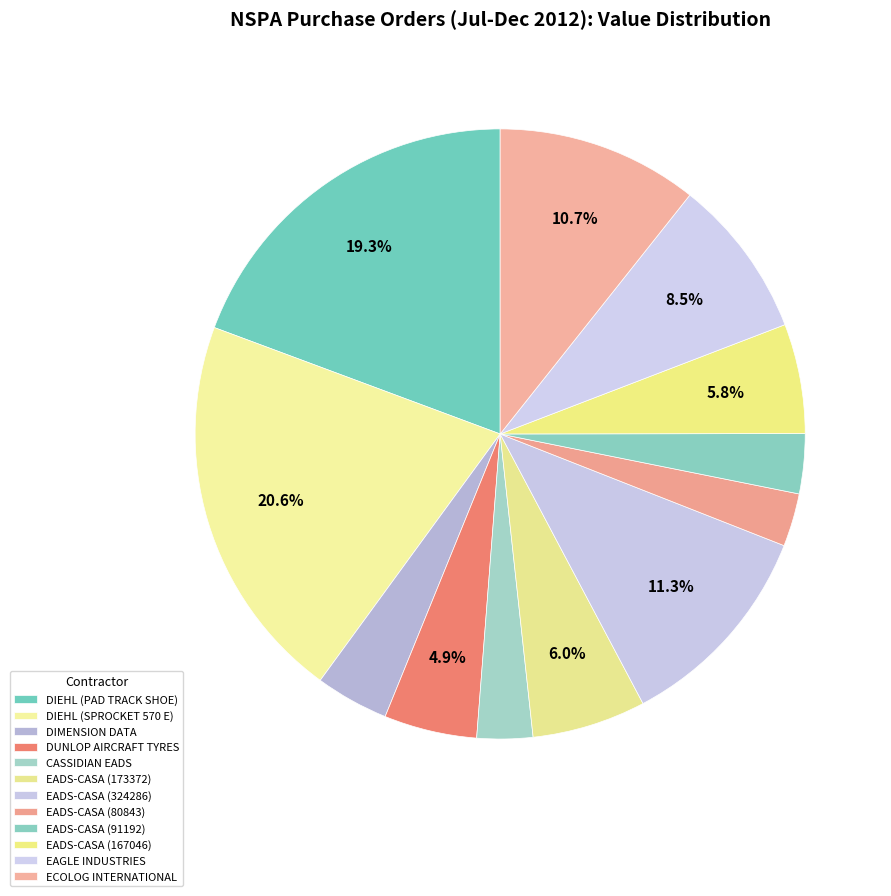

How many segments does this pie chart have?

12